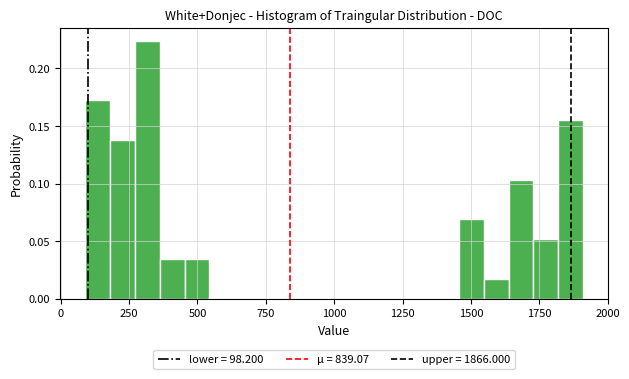

Around what value on the x-axis is the tallest bar? Give the approximate position of its centre, as read against the axis.

300